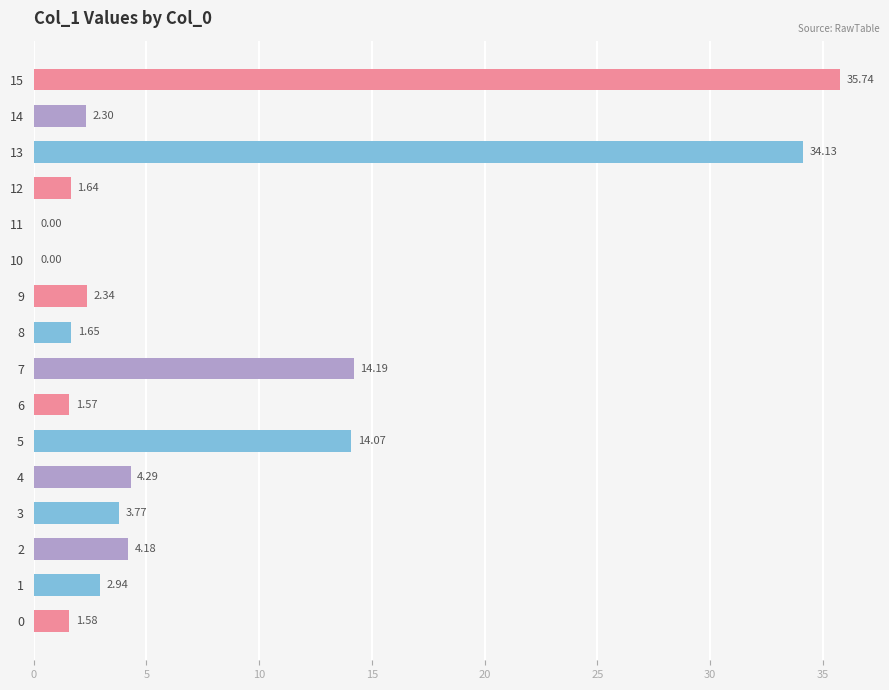

What is the ratio of the value at 14 to the value at 1?

0.8